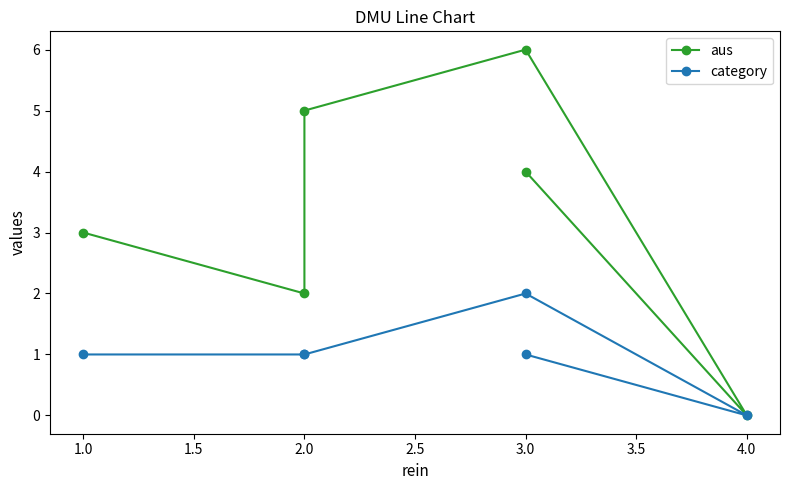

Where is the first local minimum for aus?

2.0